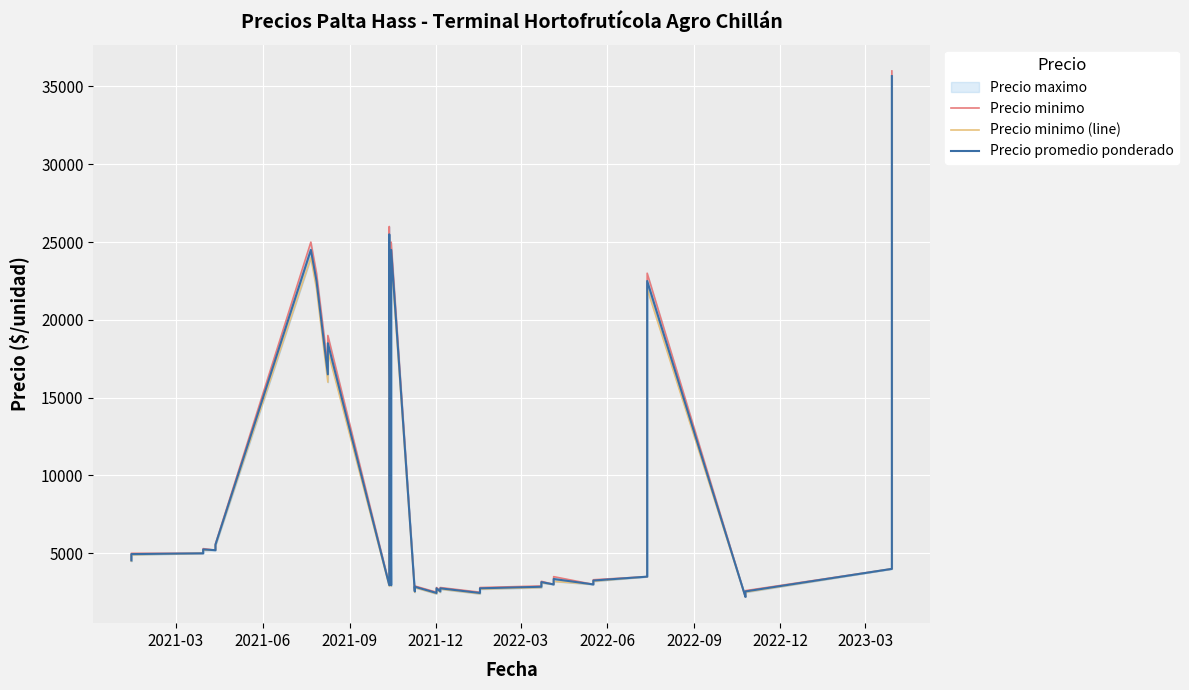

What is the difference between the maximum and minimum values in the Precio minimo series?

33800